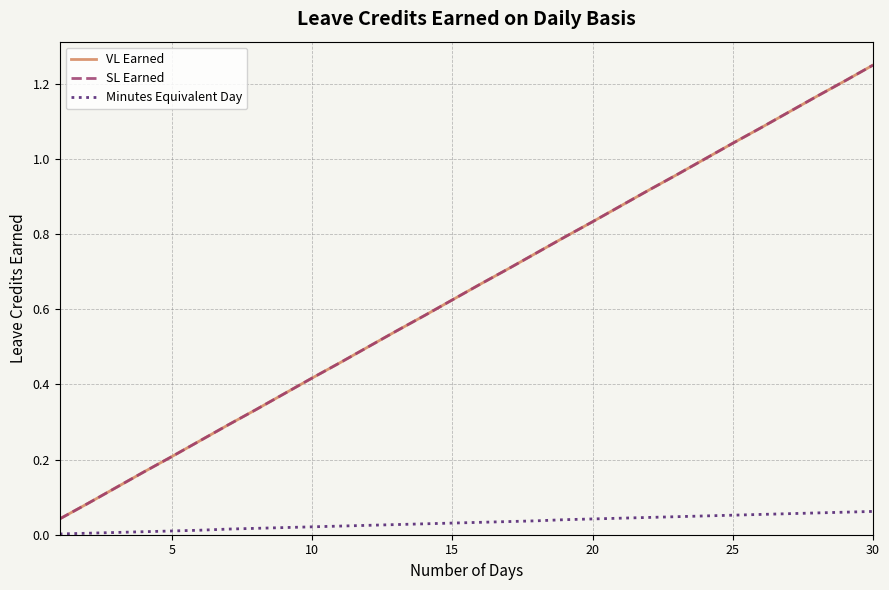

Does the chart have visible grid lines?

Yes